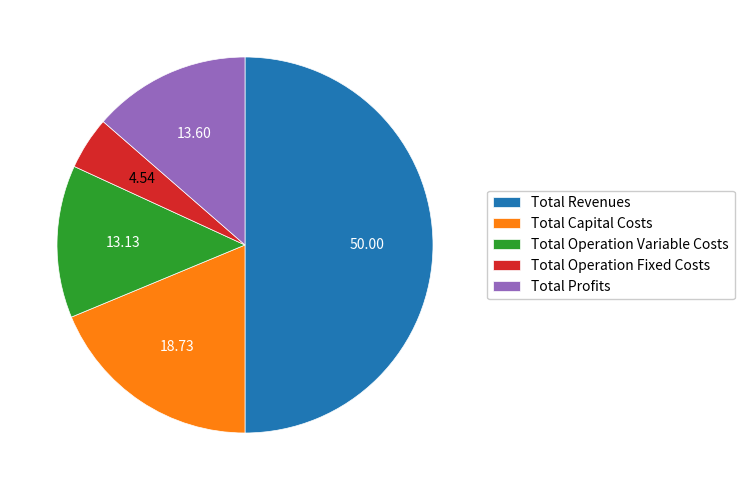

How many segments does this pie chart have?

5